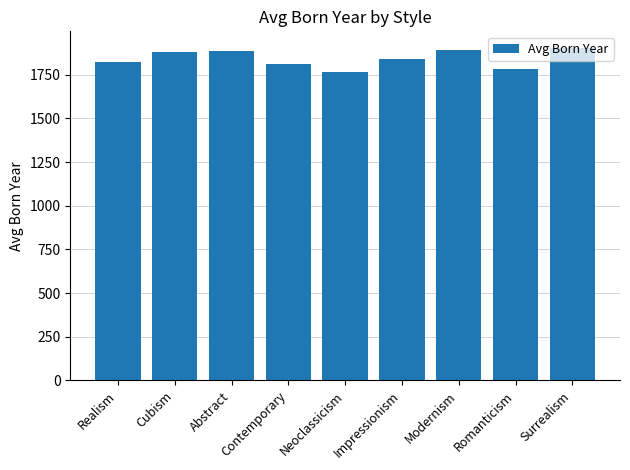

What is the minimum value shown in the chart?

1764.0